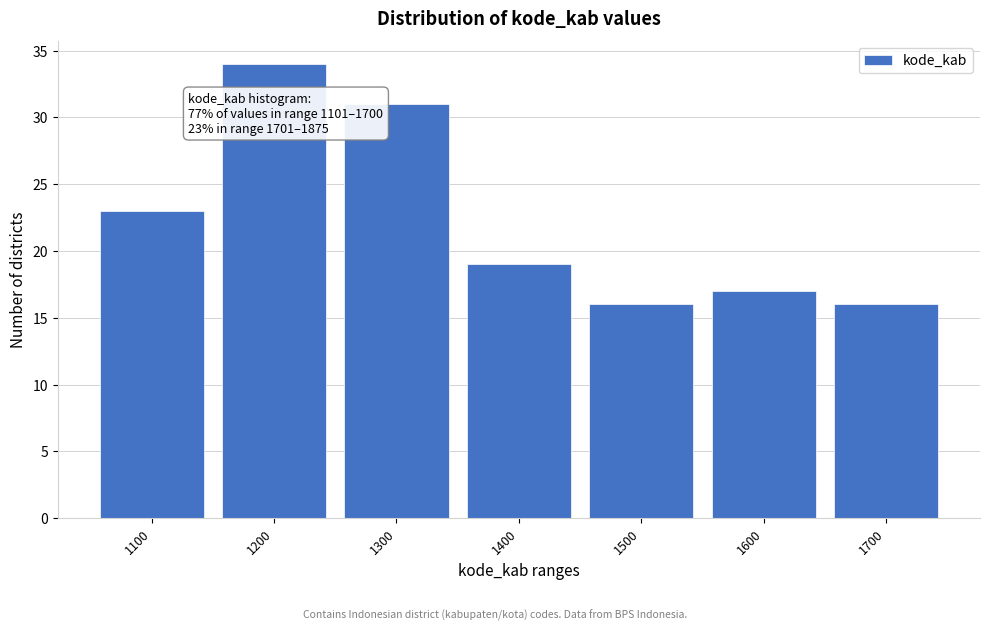

Reading left to right, what are all the values shown in this chart?

1100=23	1200=34	1300=31	1400=19	1500=16	1600=17	1700=16